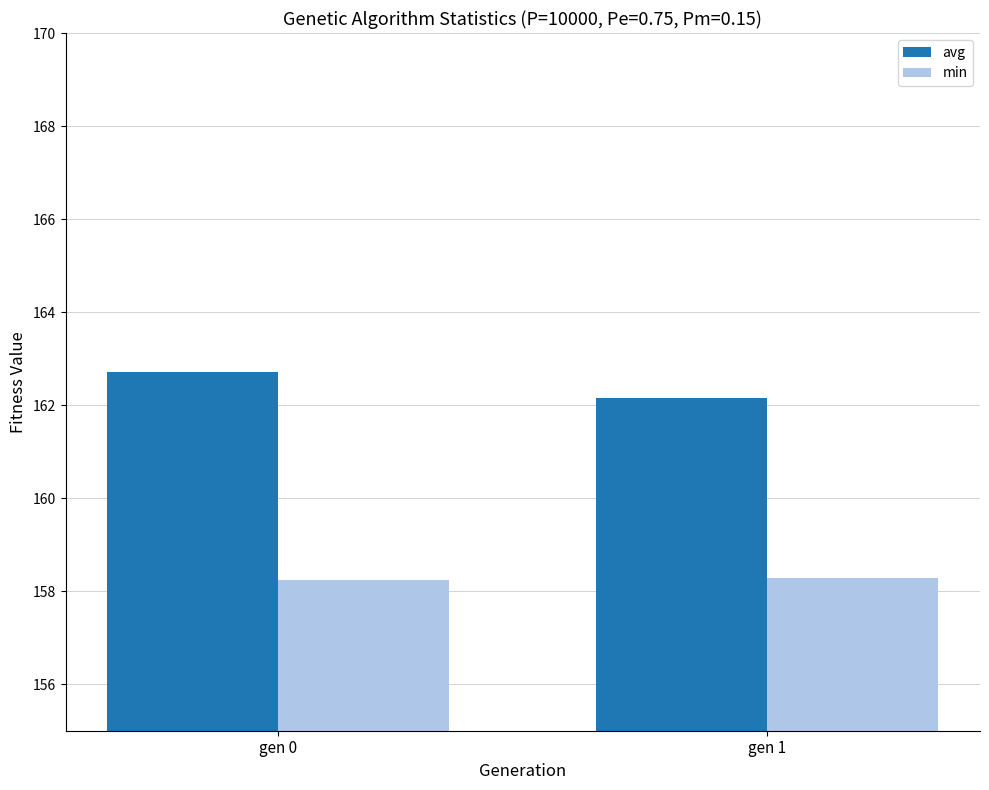

Which category has the highest value in the avg series?

gen 0